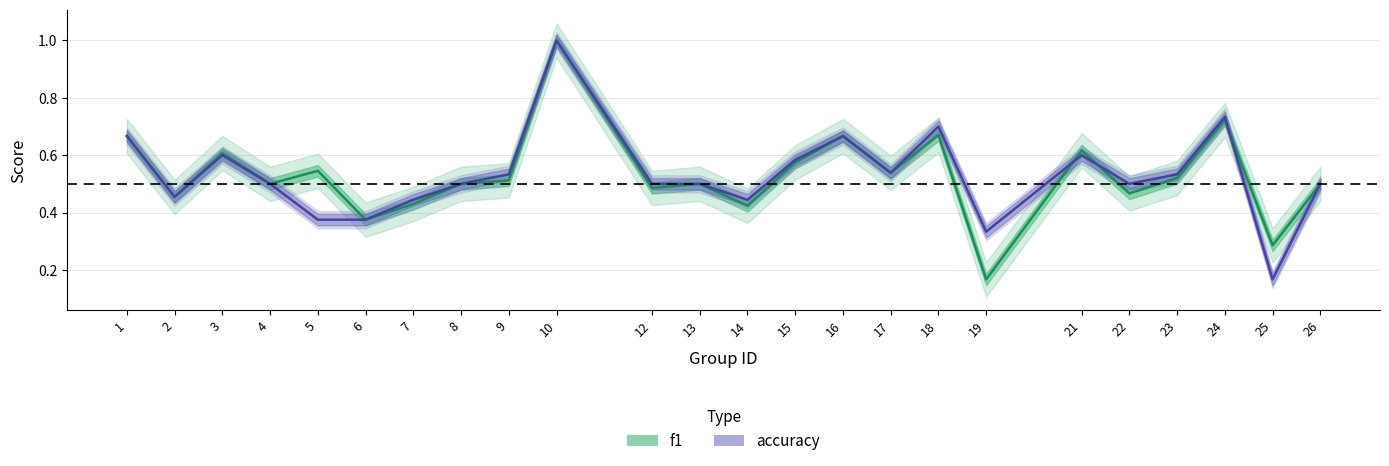

What is the maximum value for accuracy?

1.0